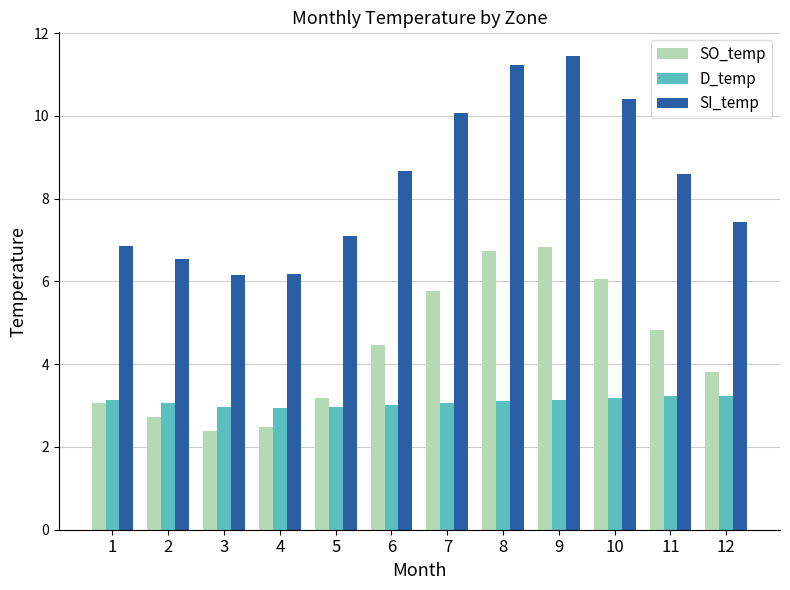

List the series in order of their peak value, lowest first.

D_temp, SO_temp, SI_temp